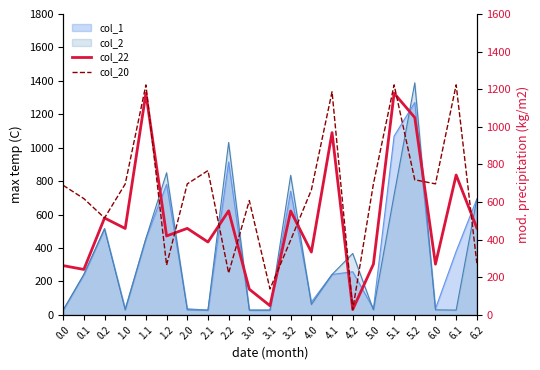

What is the spread (max minus min) of values at 1.1?

44.7